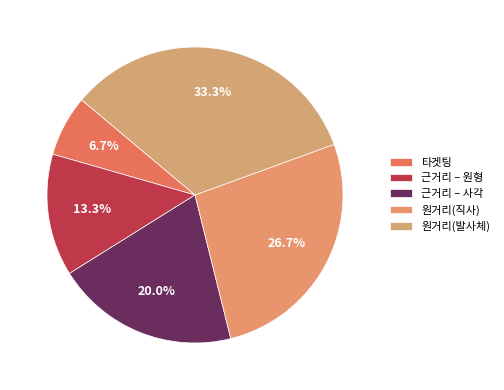

Is 근거리 – 원형 the majority of the pie?

No